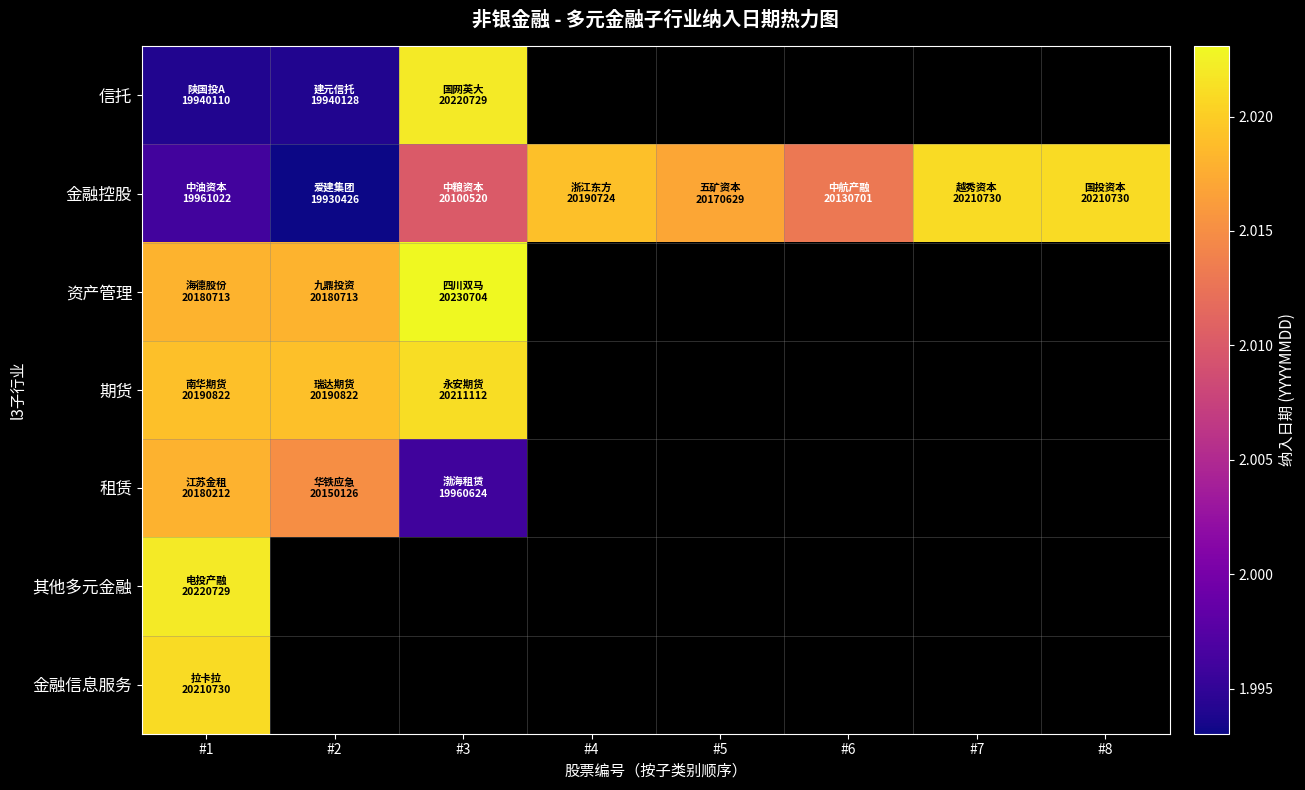

Where is 期货 nearest to the value 20200967?

#1